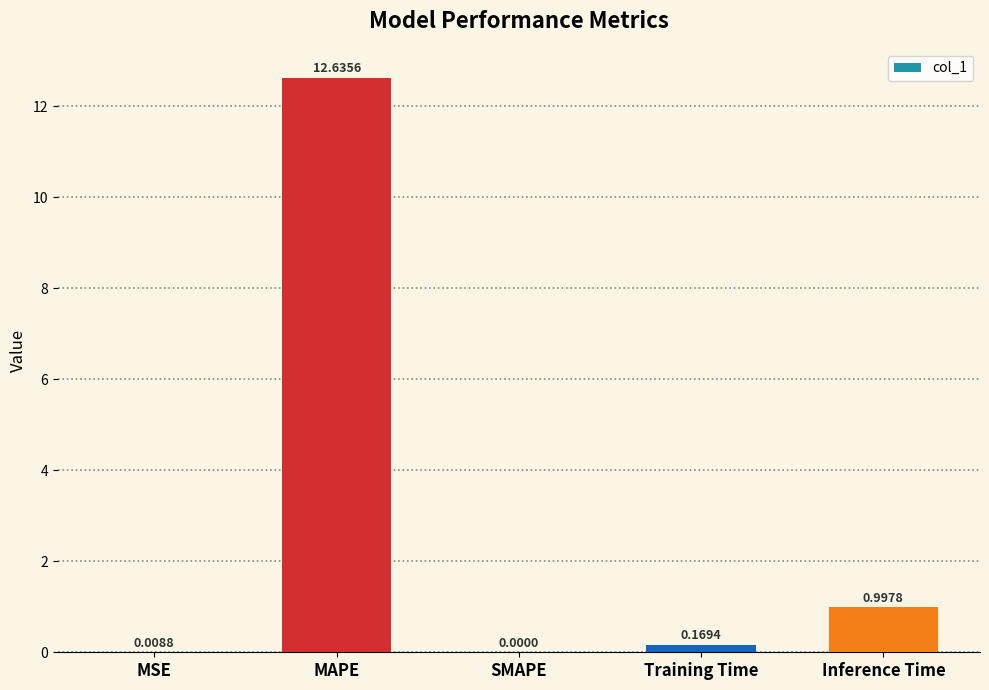

At which category does the chart reach its peak across all series?

MAPE